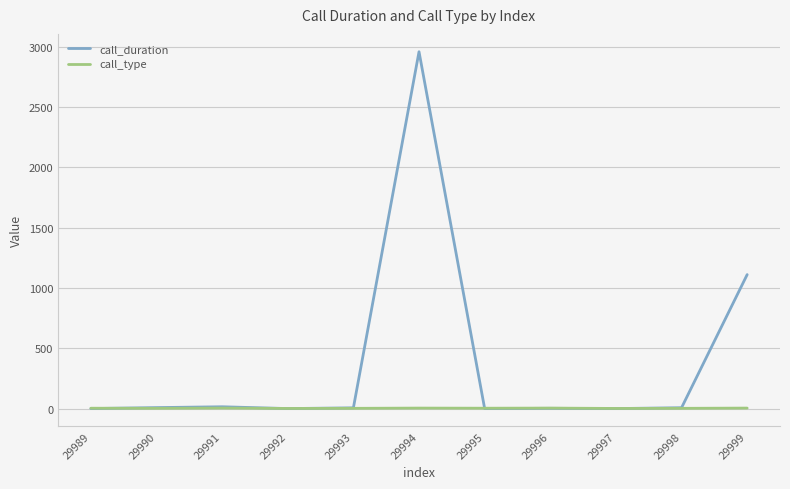

What are all the series names shown in the legend?

call_duration, call_type